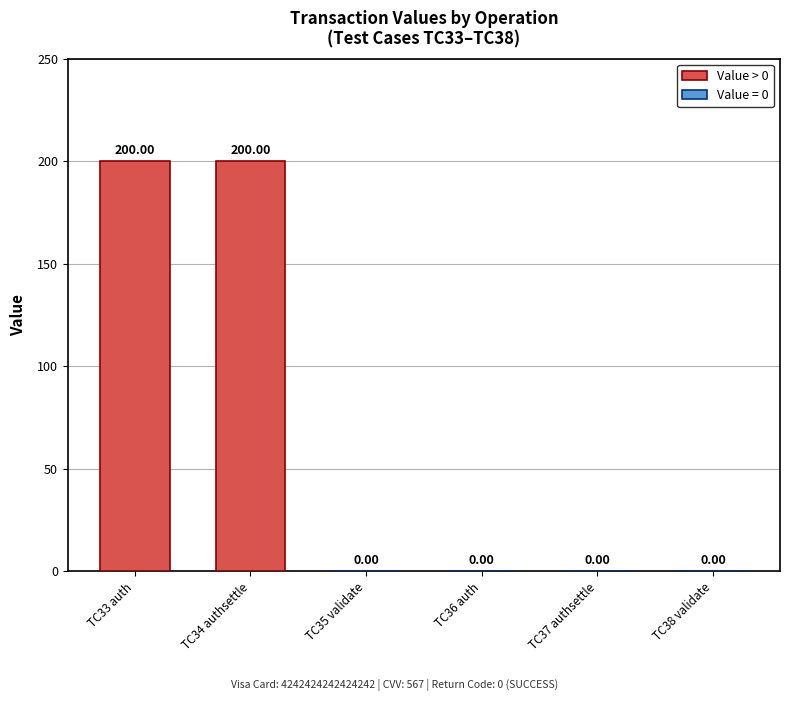

How many values are between 0 and 200?

6